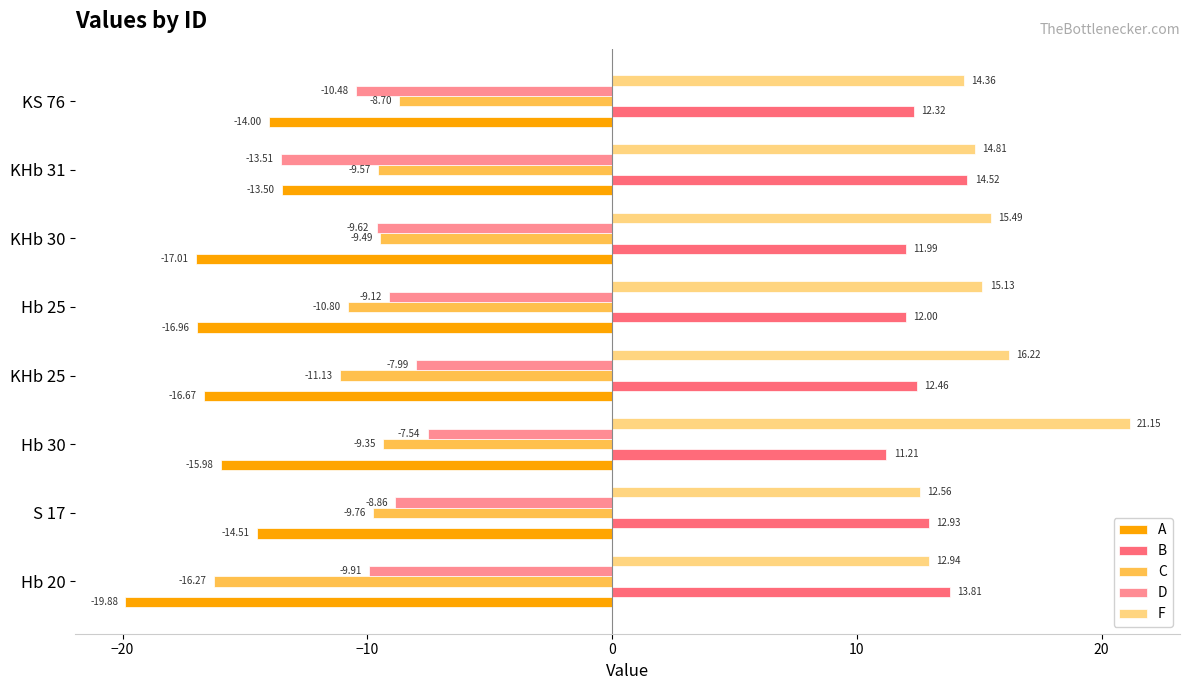

What is the lowest value of the B series?

11.2